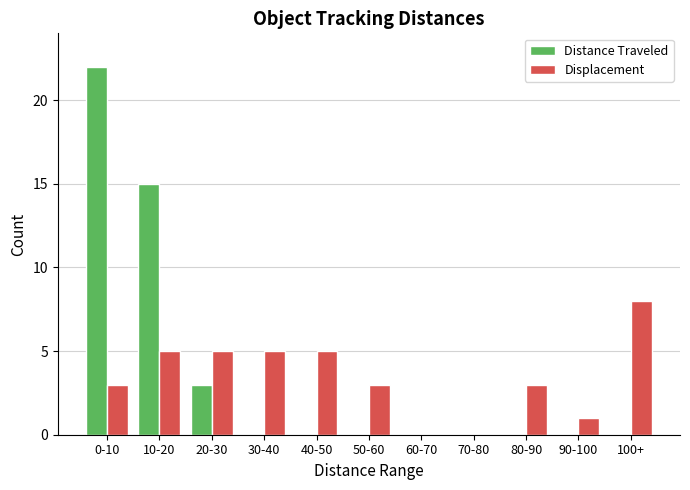

Reading left to right, extract all data points from this chart.

Distance Traveled: 0-10=22	10-20=15	20-30=3	30-40=0	40-50=0	50-60=0	60-70=0	70-80=0	80-90=0	90-100=0	100+=0
Displacement: 0-10=3	10-20=5	20-30=5	30-40=5	40-50=5	50-60=3	60-70=0	70-80=0	80-90=3	90-100=1	100+=8